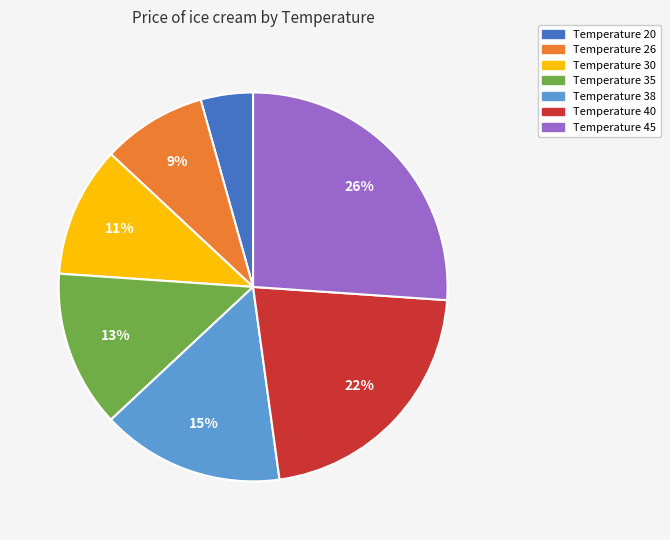

Which slice is the smallest?

Temperature 20